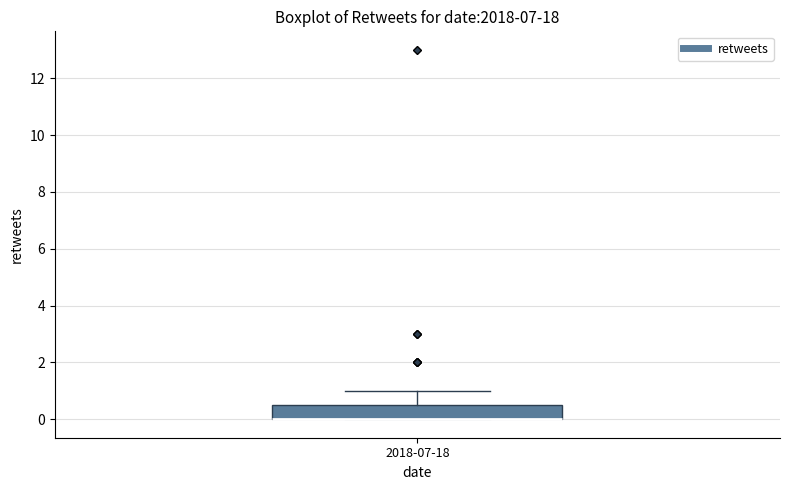

Read this box plot against the y-axis: the position of the median line, the range covered by the box, and the ends of both whiskers. The values are not printed on the chart, so give them approximately, as read against the axis.

median 0.0 (drawn on the box's lower edge), box 0.0 to 0.6, whiskers 0.0 to 1.0